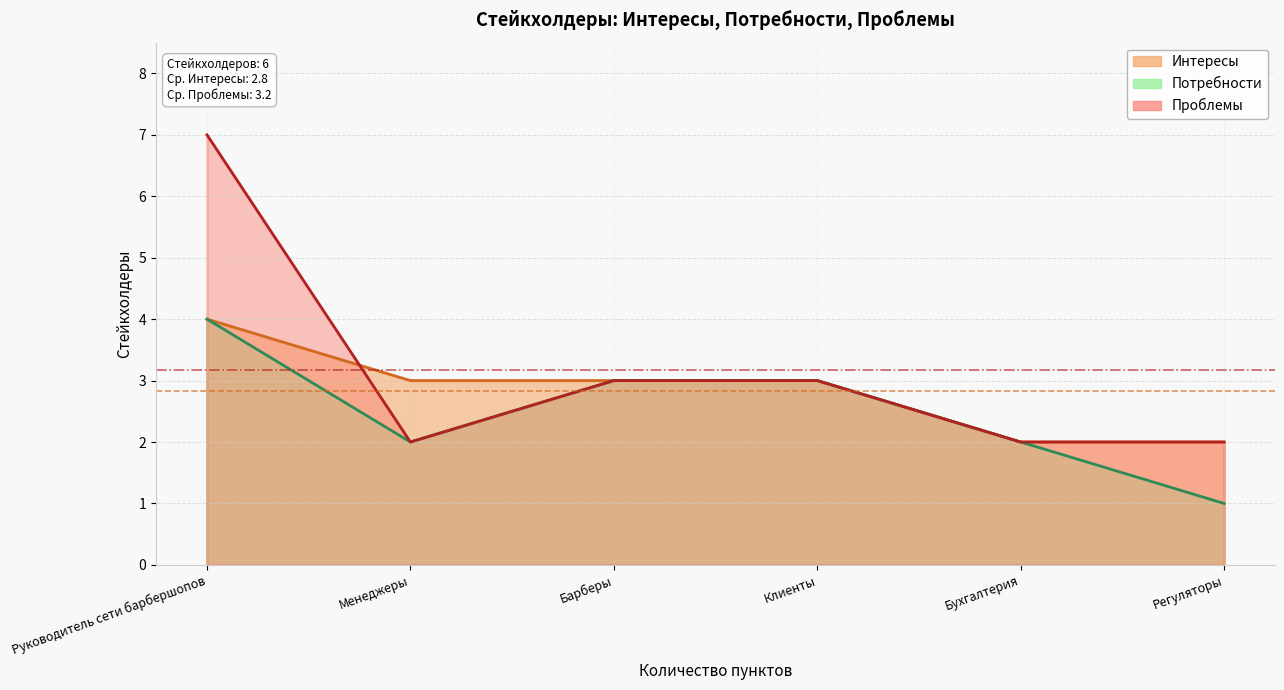

What is the sum of all Интересы values?

17